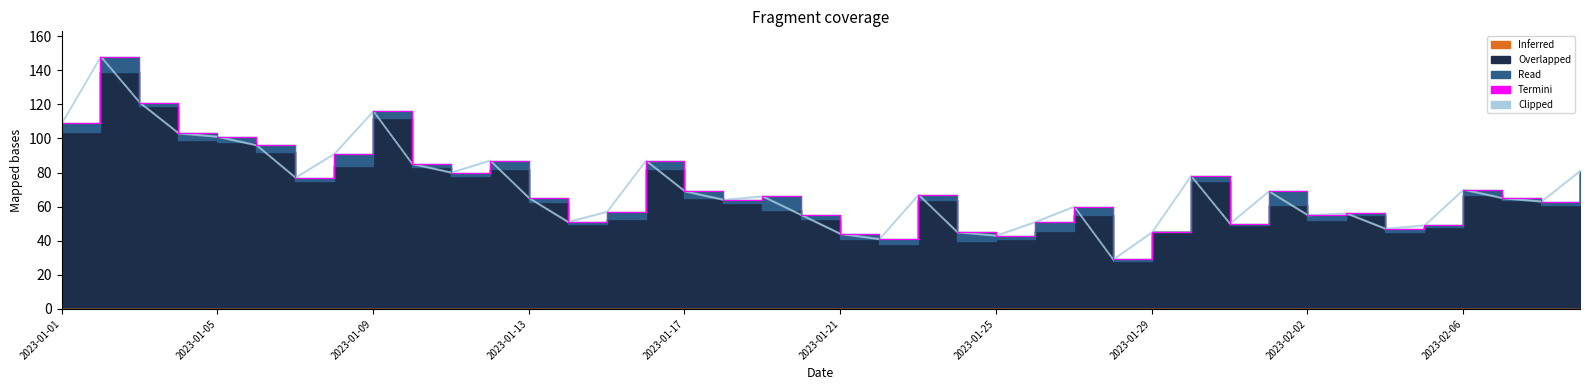

Reading left to right, list all the values displayed in this chart.

109	148	121	103	101	96	77	91	116	85	80	87	65	51	57	87	69	64	66	55	44	41	67	45	43	51	60	29	45	78	50	69	55	56	47	49	70	65	63	81